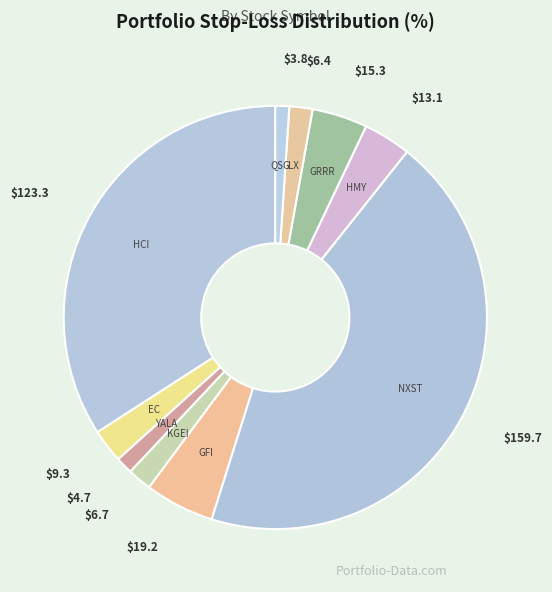

True or false: HMY accounts for 4% of the total.

True